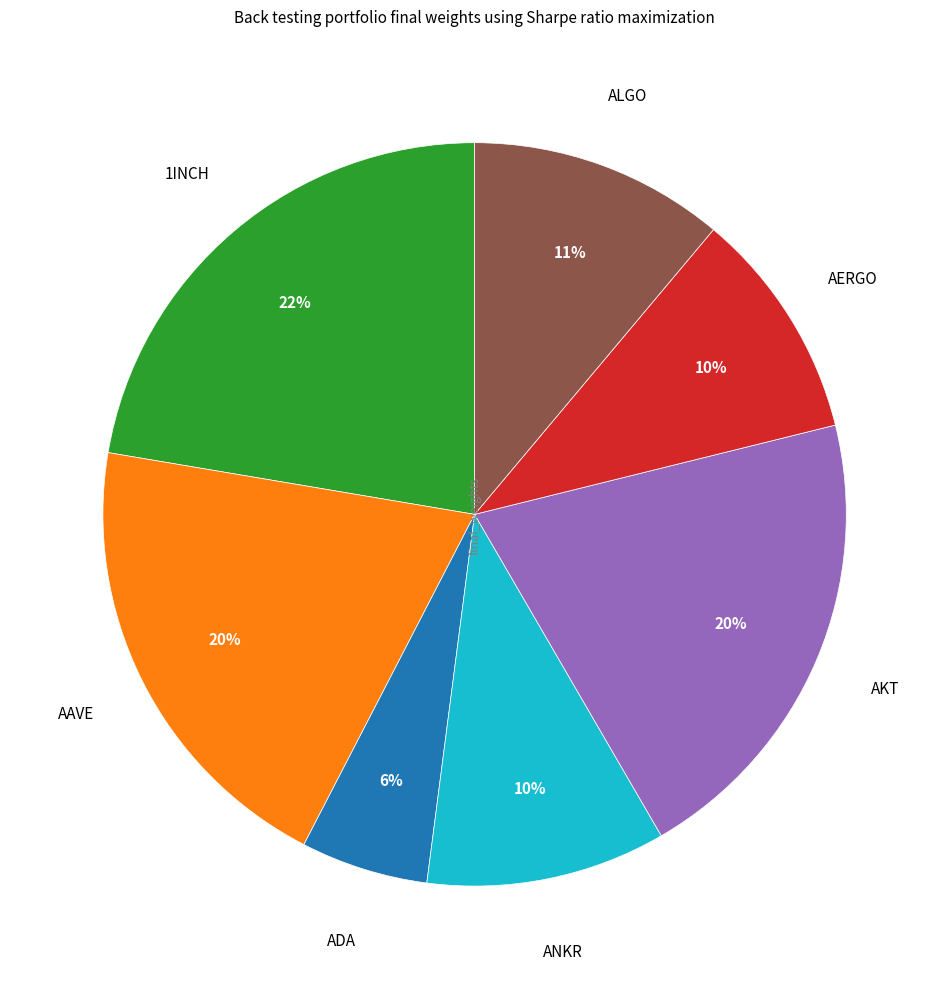

To the nearest percent, what is the average slice percentage?

14%